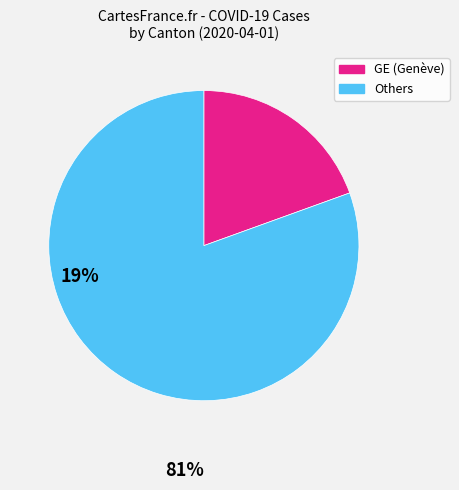

Do GE (Genève) and Others together represent more than half of the pie?

Yes